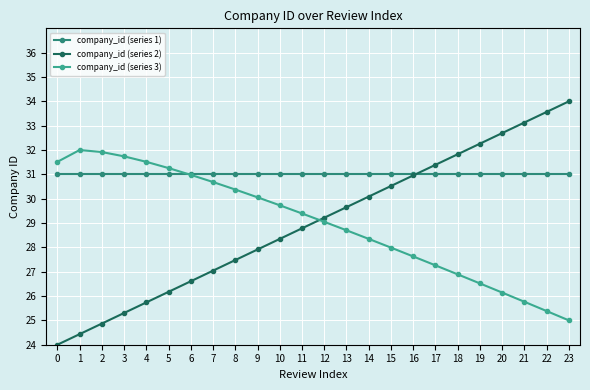

What is the difference between the company_id (series 2) values at 18 and 1?

7.4